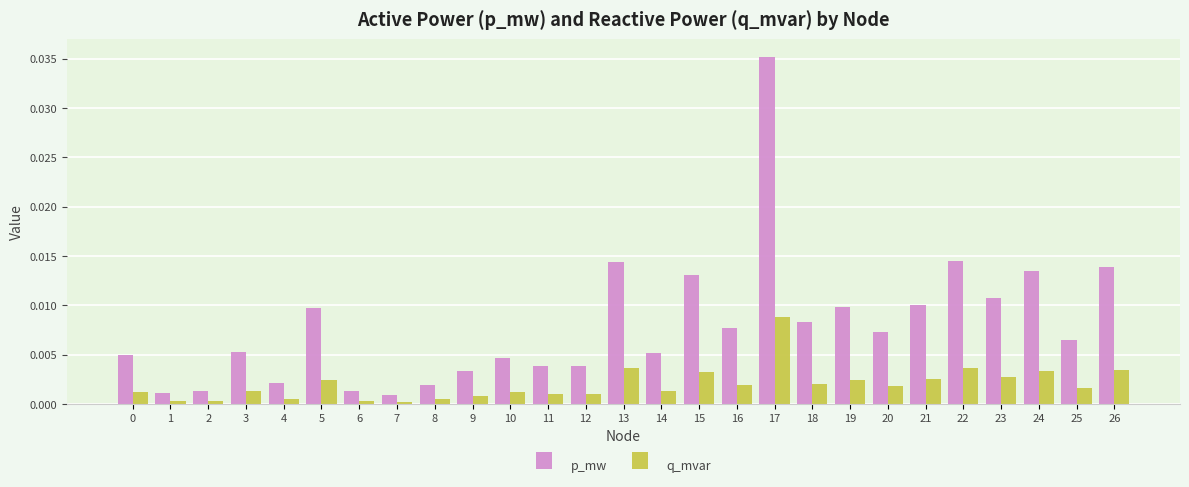

How many bars are there in each group?

2